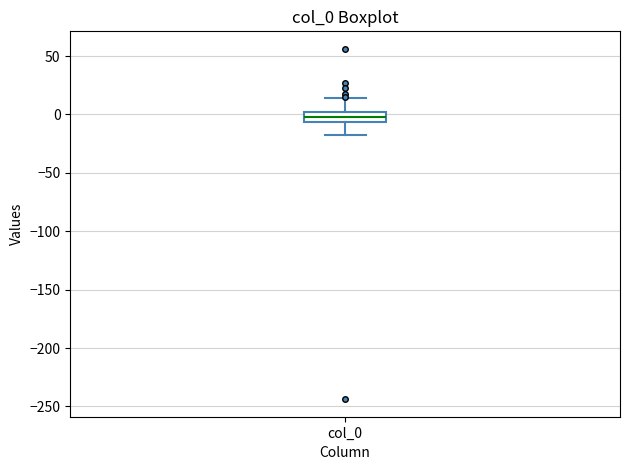

Read this box plot against the y-axis: the position of the median line, the range covered by the box, and the ends of both whiskers. The values are not printed on the chart, so give them approximately, as read against the axis.

median 0 (inside the box), box -5 to 0, whiskers -20 to 15